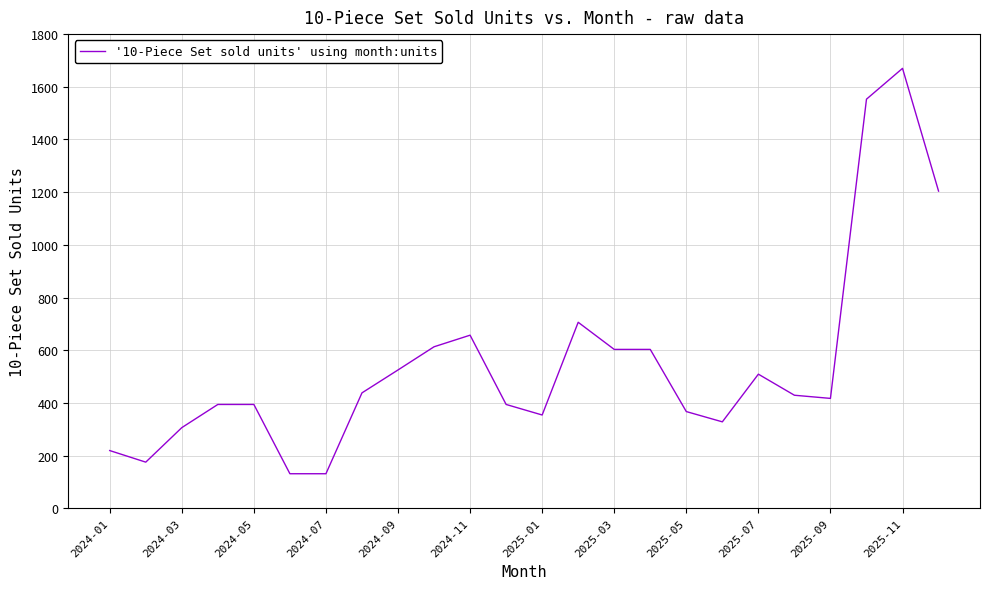

What is the smallest value displayed?

131